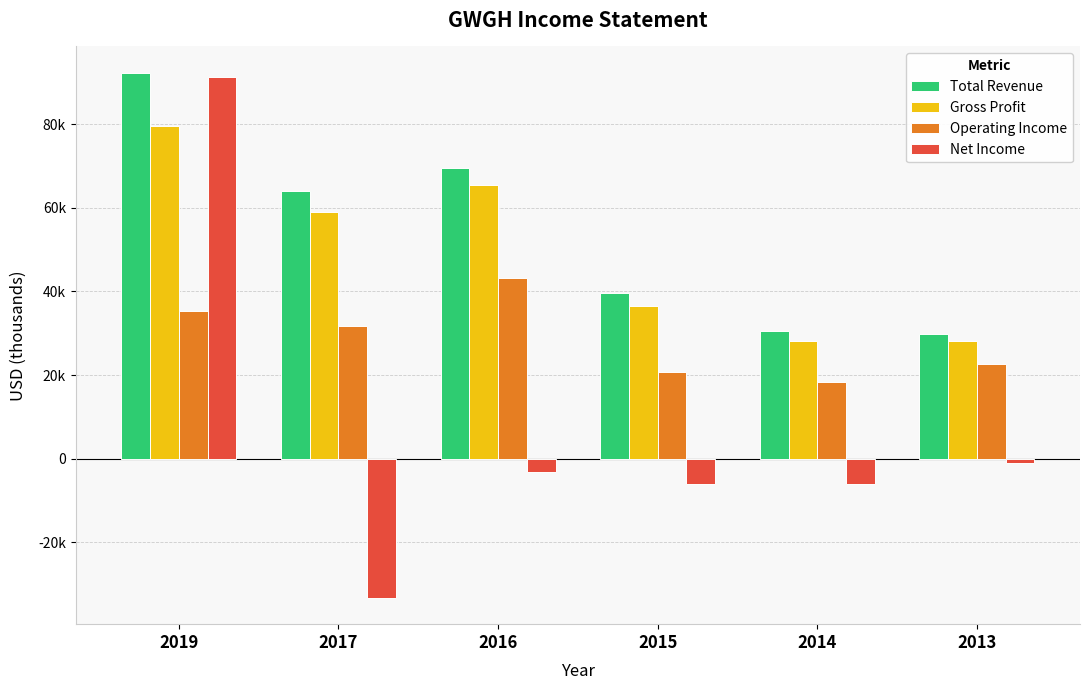

True or false: Operating Income has a value of 31700 at 2017.

True